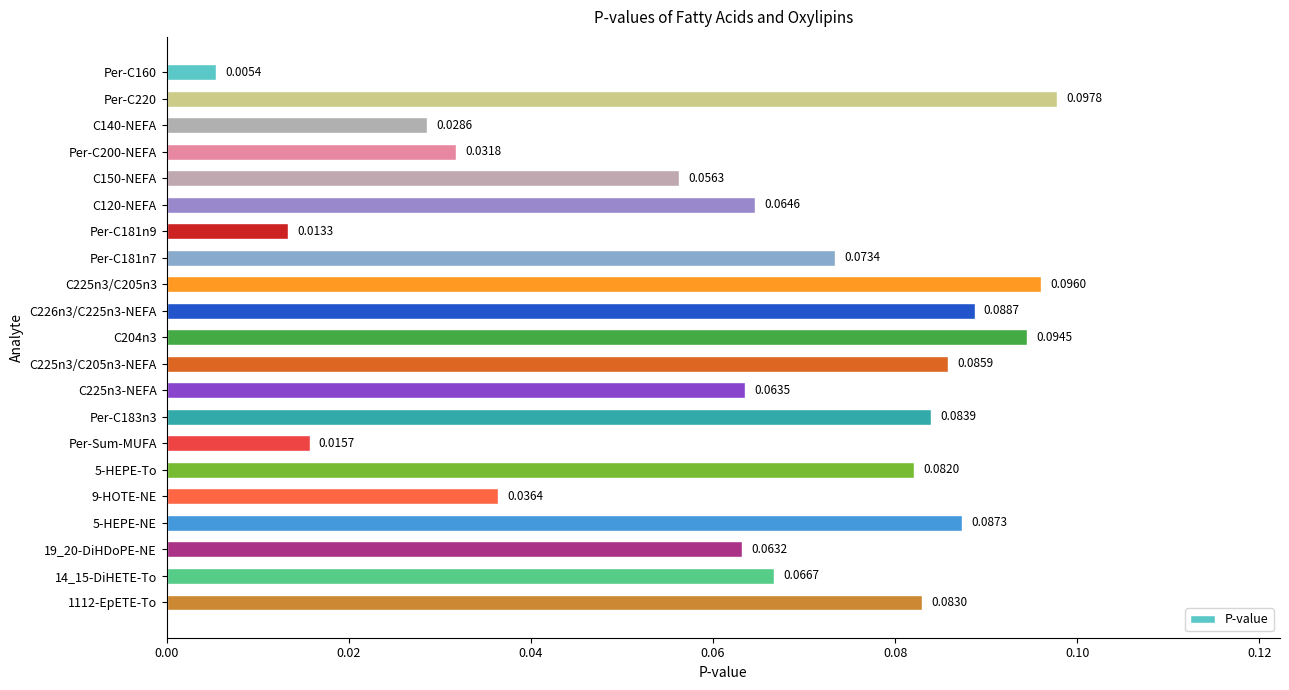

Between Per-Sum-MUFA and C120-NEFA, which is larger?

C120-NEFA